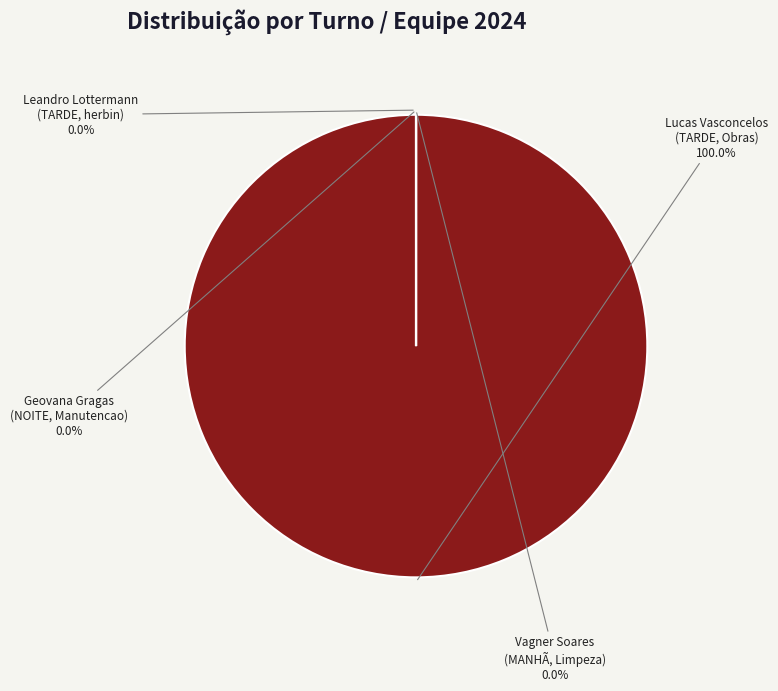

Is there any slice that represents more than half of the pie?

Yes